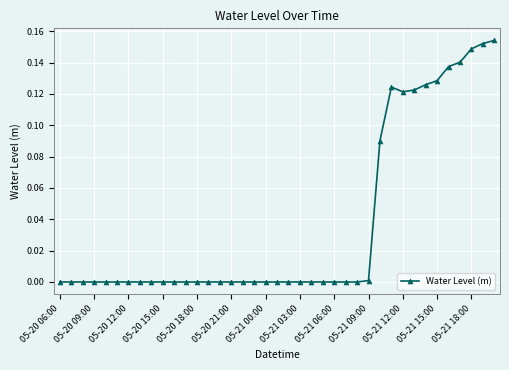

What is the sum of all values?

1.4